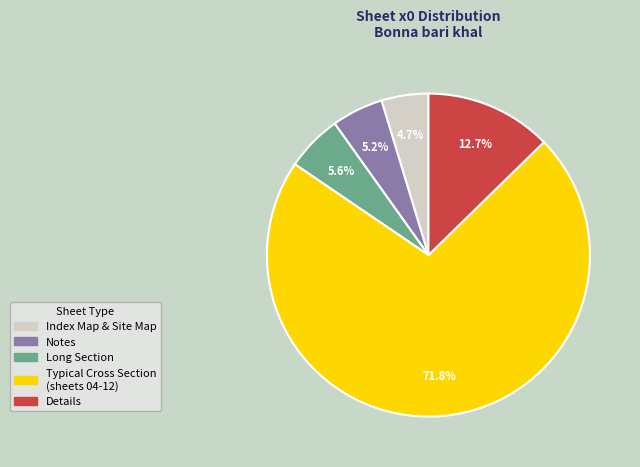

How much of the chart is everything except Typical Cross Section (sheets 04-12)?

28.2%